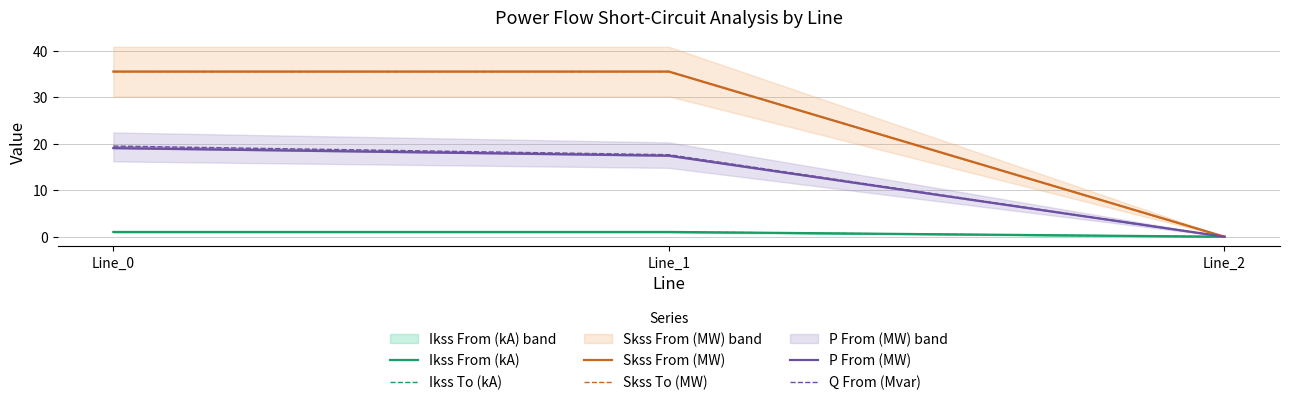

Between Line_0 and Line_2, which series saw the biggest shift?

Skss From (MW)